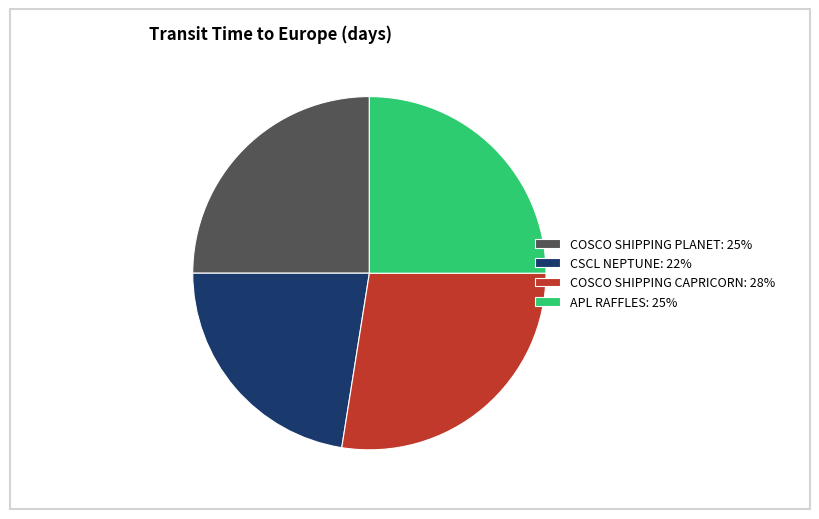

Combined, do CSCL NEPTUNE and APL RAFFLES account for over 50%?

No